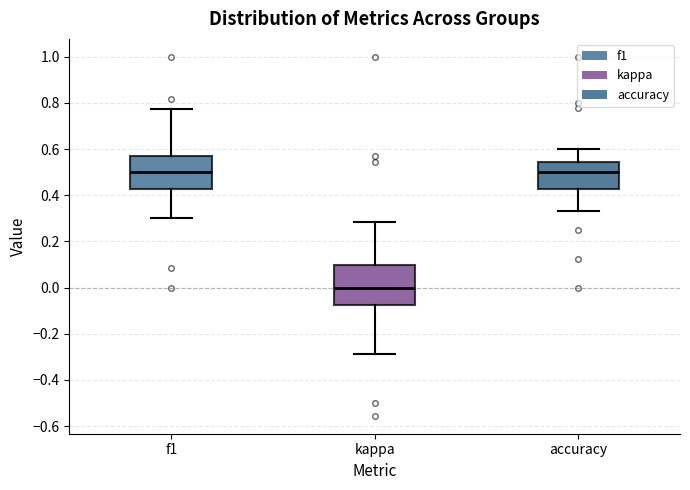

Where does the median line of the box for f1 sit on the y-axis? The values are not printed on the chart, so give them approximately, as read against the axis.

0.50